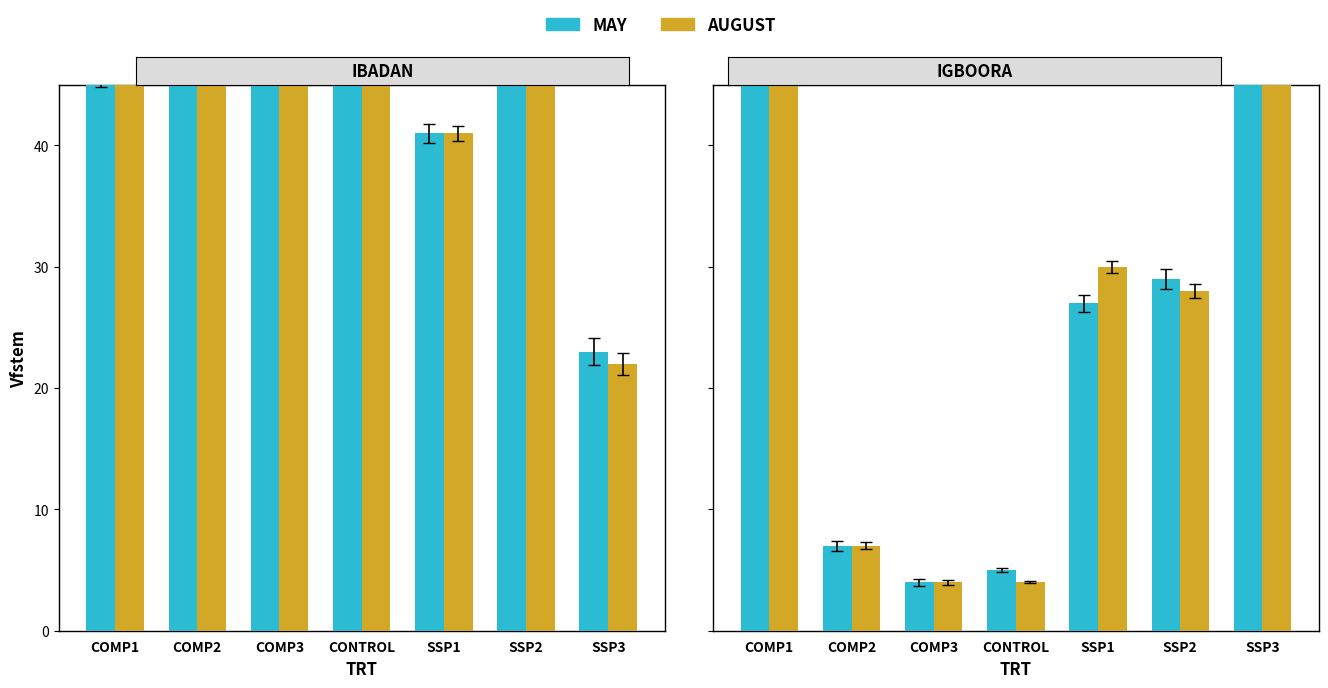

Rank the series at SSP2 from lowest to highest value.

AUGUST, MAY